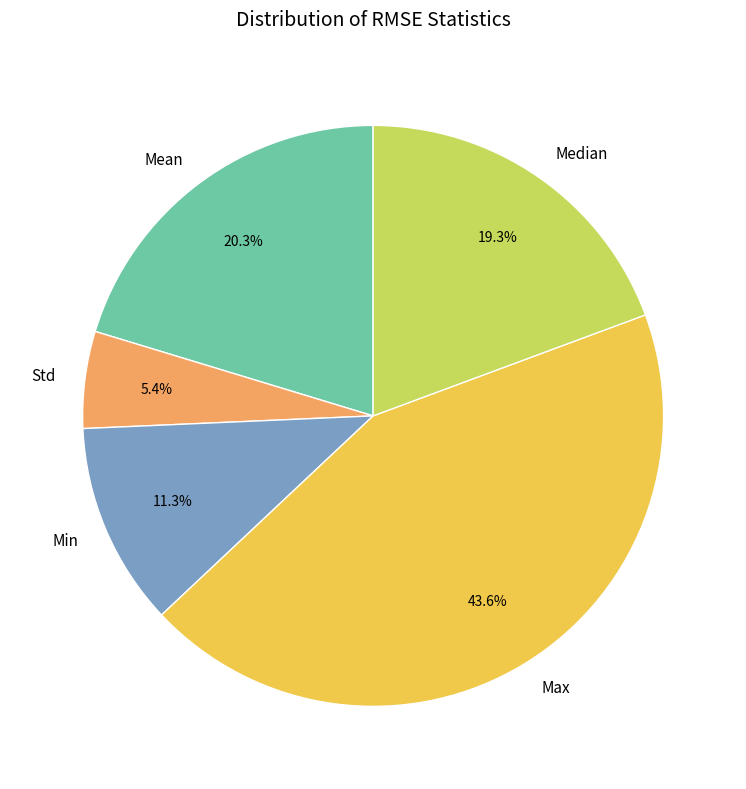

To the nearest percent, what percentage of the pie is Std?

5%